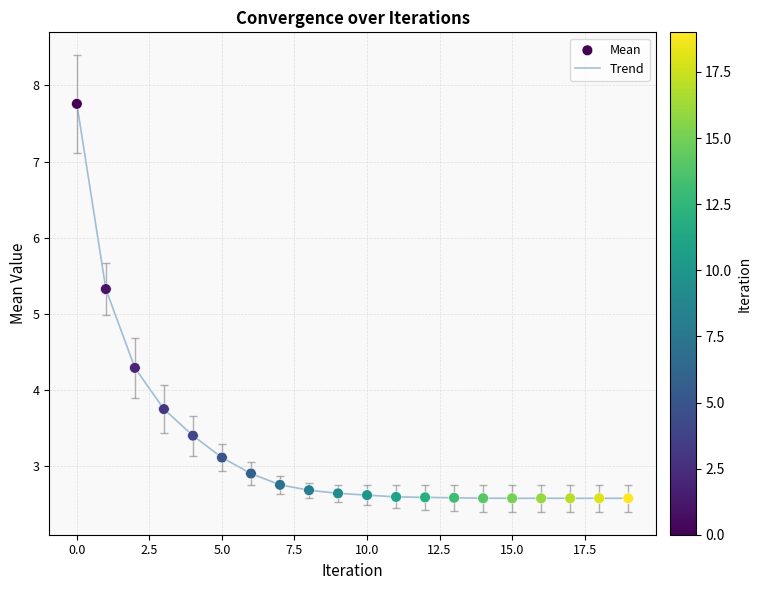

What is the minimum value shown in the chart?

2.6